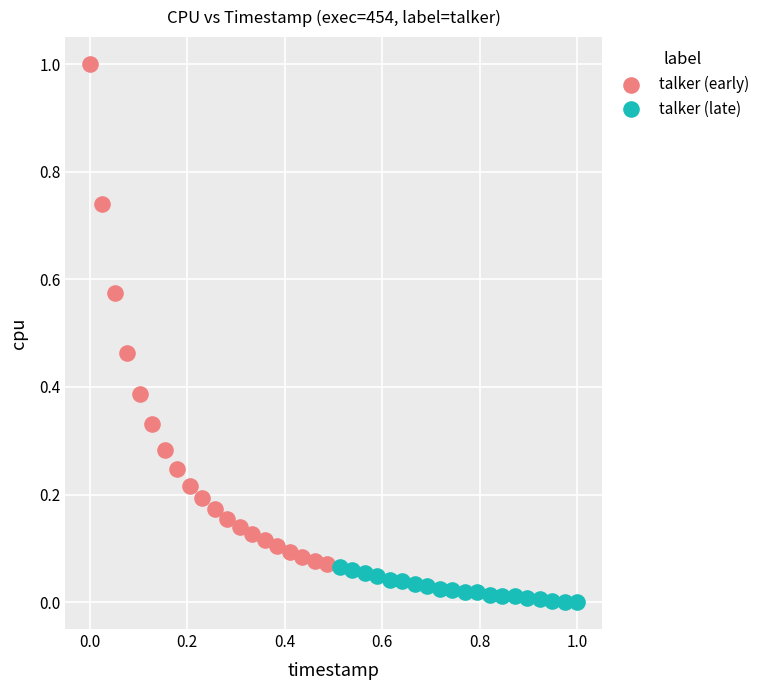

Which series has the largest Y range (max minus min)?

talker (early)